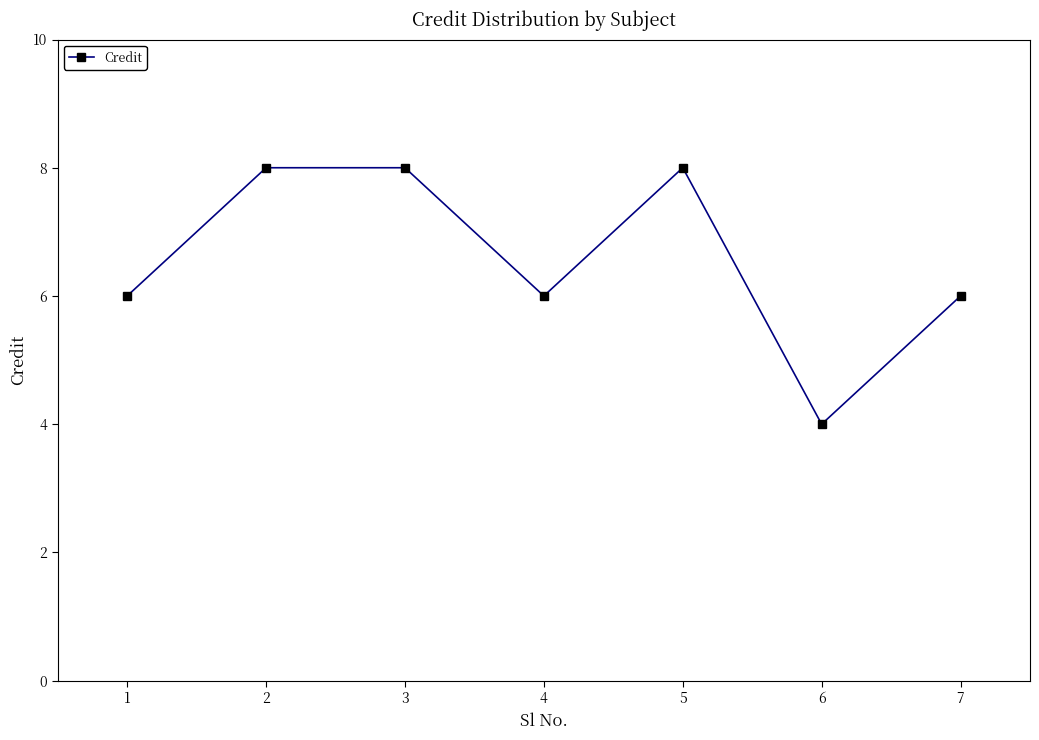

What is the value of the 2nd point from the left?

8